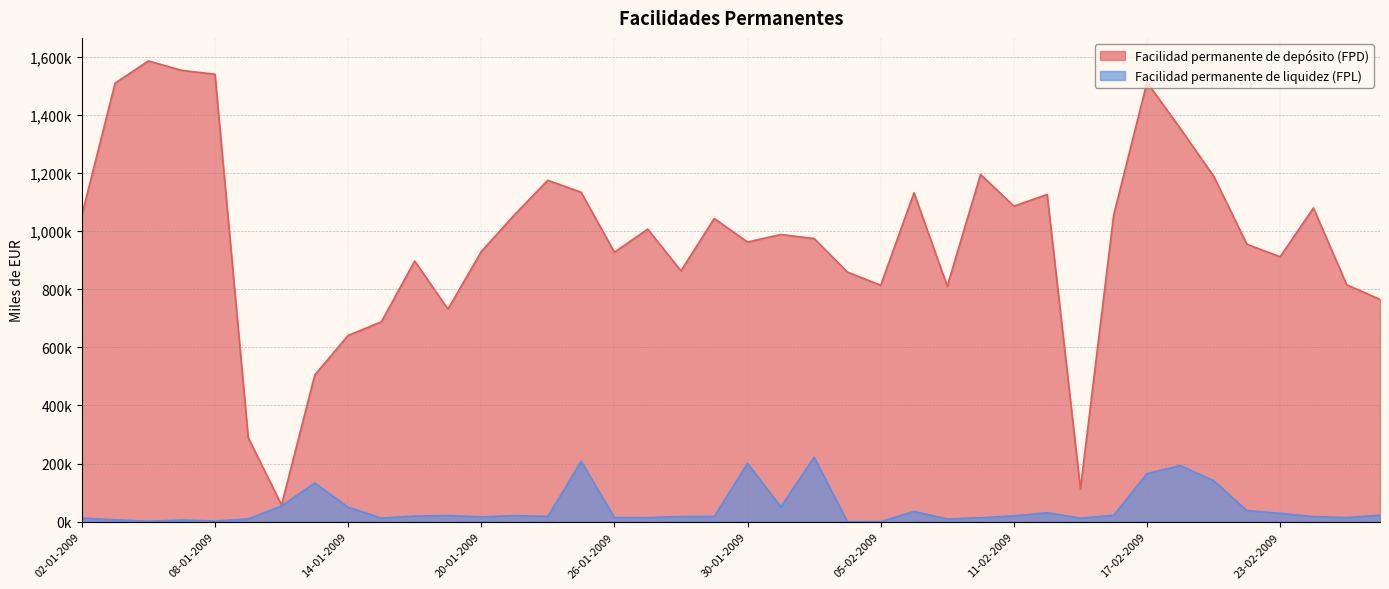

What is the sum of the Facilidad permanente de depósito (FPD) values at 09-02-2009 and 08-01-2009?

2349000